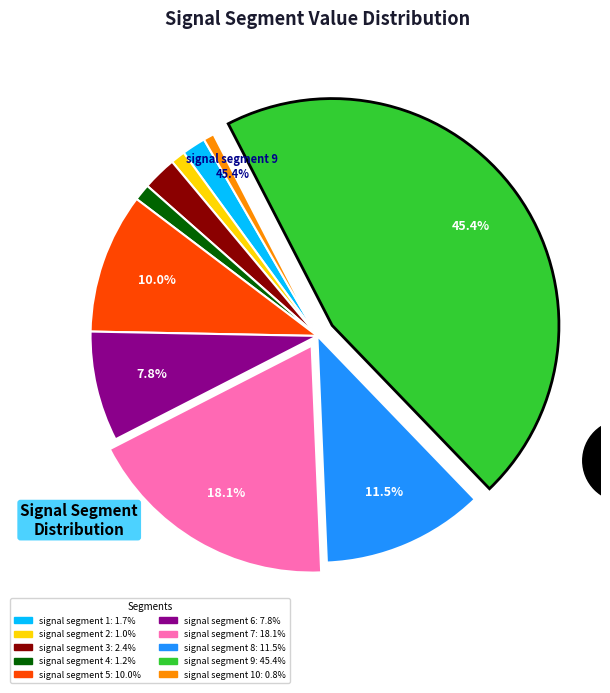

Is there any slice that represents more than half of the pie?

No